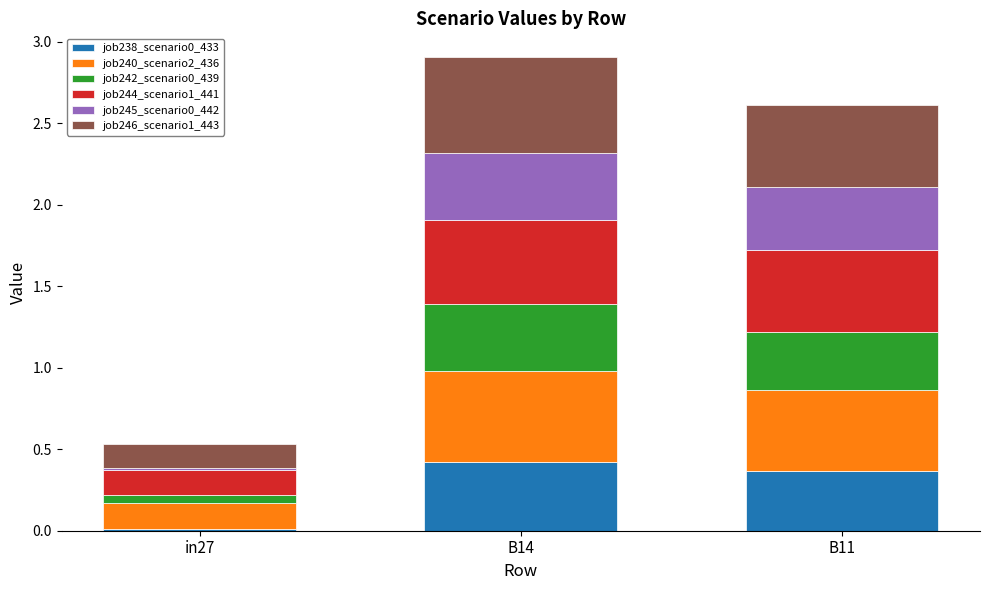

Is it true that job238_scenario0_433 equals 0.2 at B14?

False